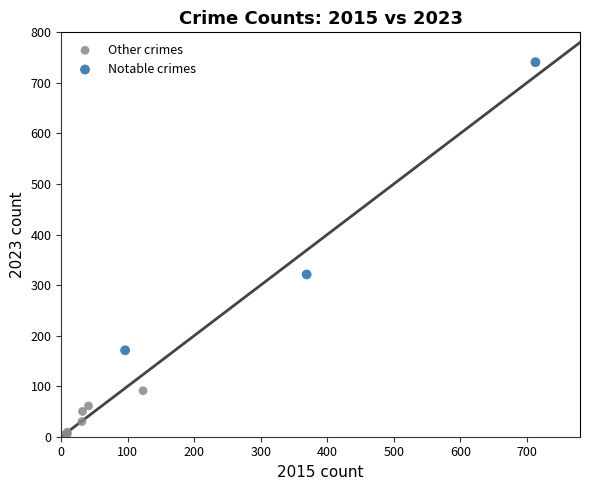

Which series reaches the maximum Y coordinate?

Notable crimes